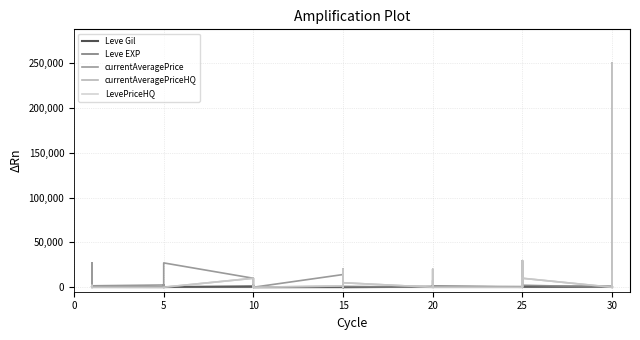

At which category does LevePriceHQ reach its first local peak?

5